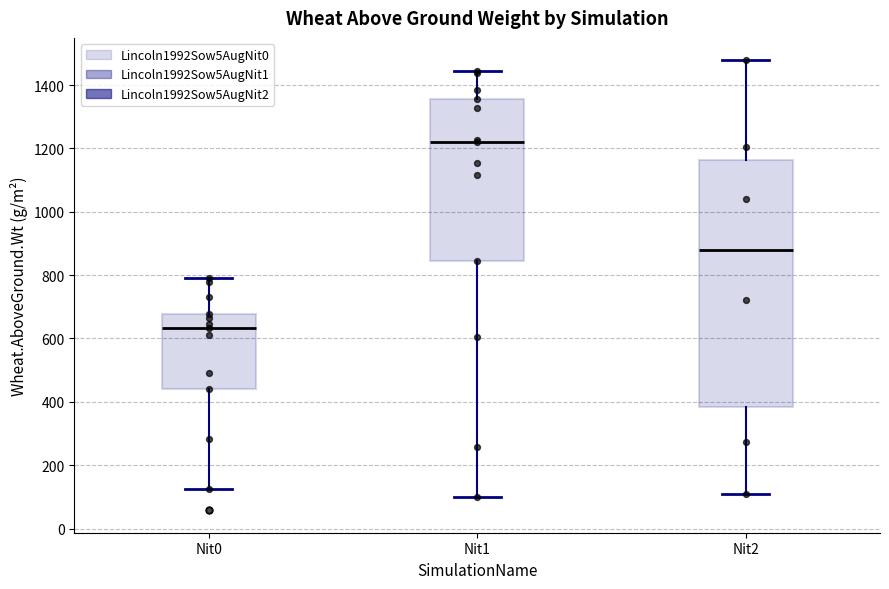

Reading left to right, transcribe this box plot: for each box, give where its median line is, the range the box spans, and where its two whiskers end, as read against the y-axis. The values are not printed on the chart, so give them approximately, as read against the axis.

Nit0: median 640, box 440 to 680, whiskers 120 to 800
Nit1: median 1220, box 840 to 1360, whiskers 100 to 1440
Nit2: median 880, box 380 to 1160, whiskers 100 to 1480